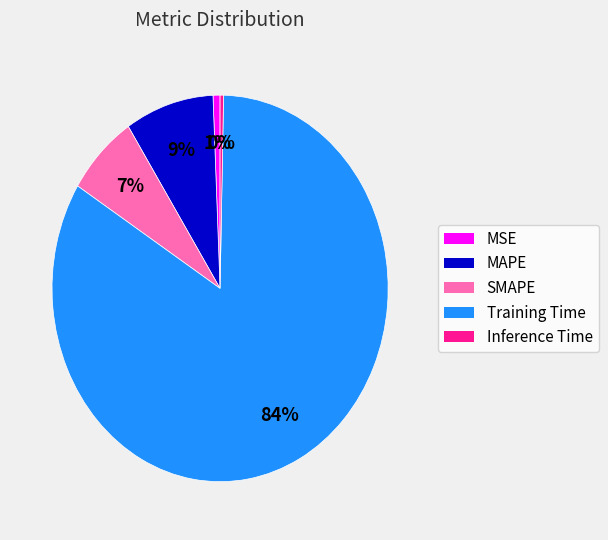

Which has a higher value, SMAPE or MSE?

SMAPE